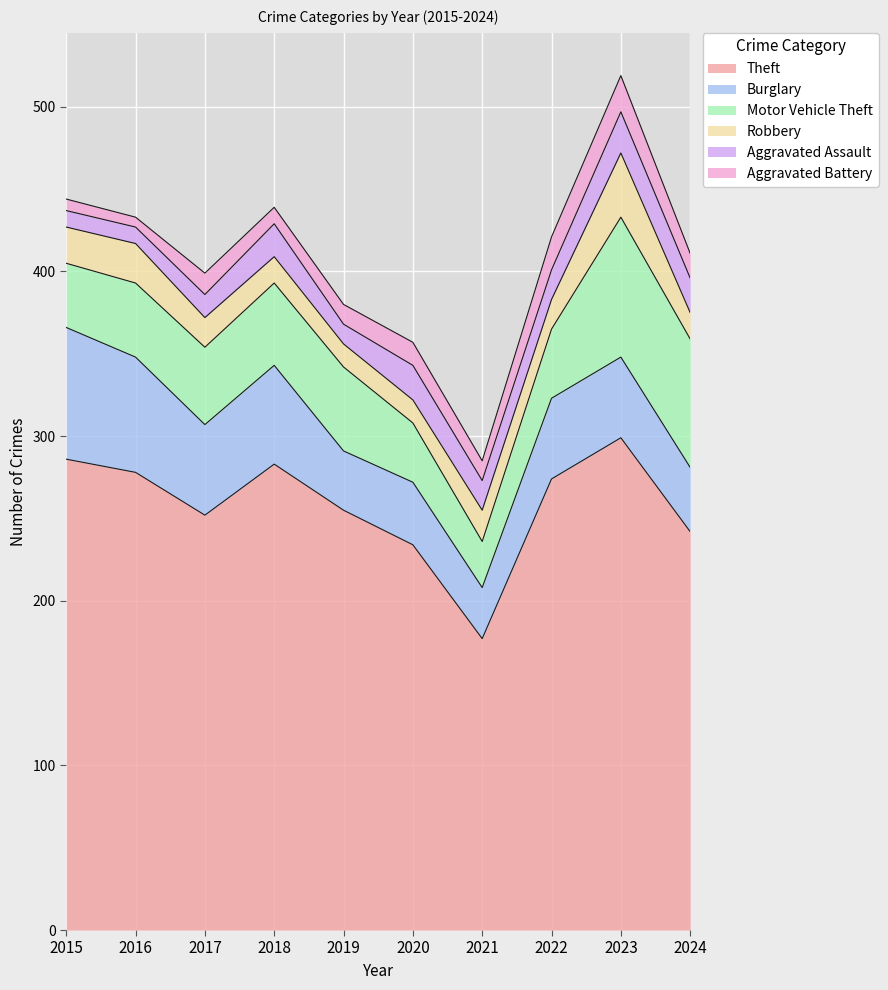

Read the Aggravated Assault value at 2016, to the nearest 5.

10